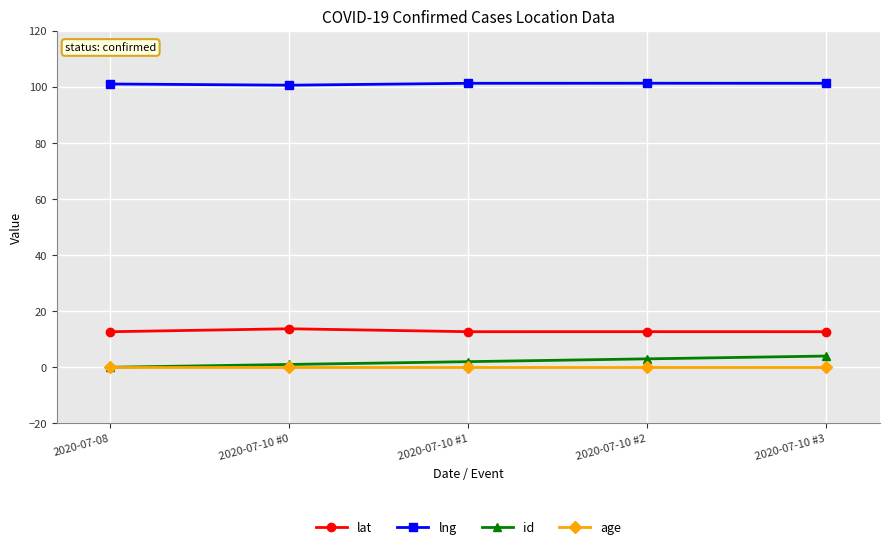

True or false: lng has a value of 101.2 at 2020-07-10 #1.

True